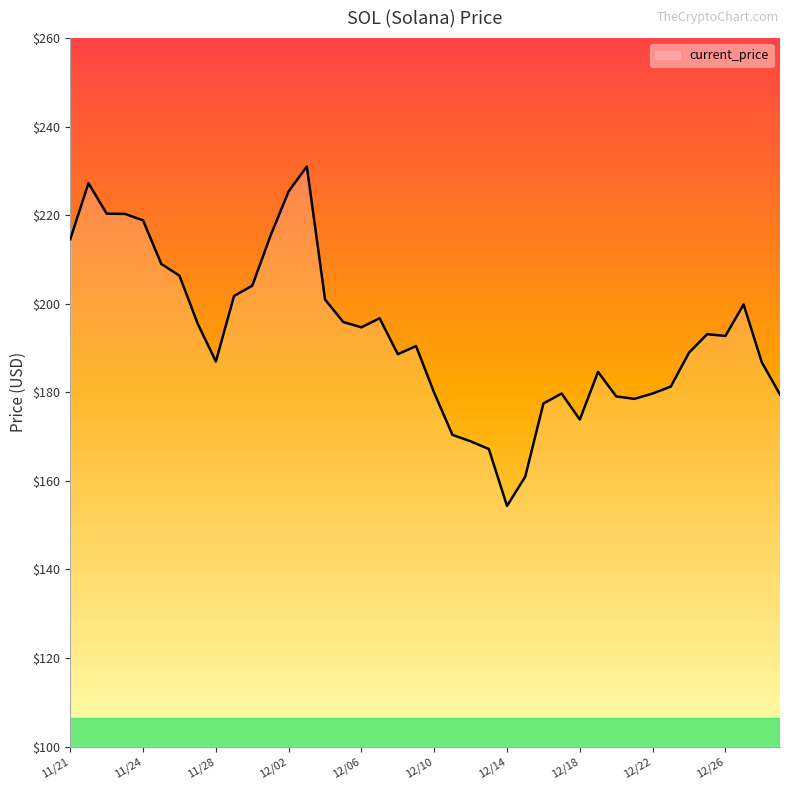

What is the difference between the maximum and minimum values?

76.7